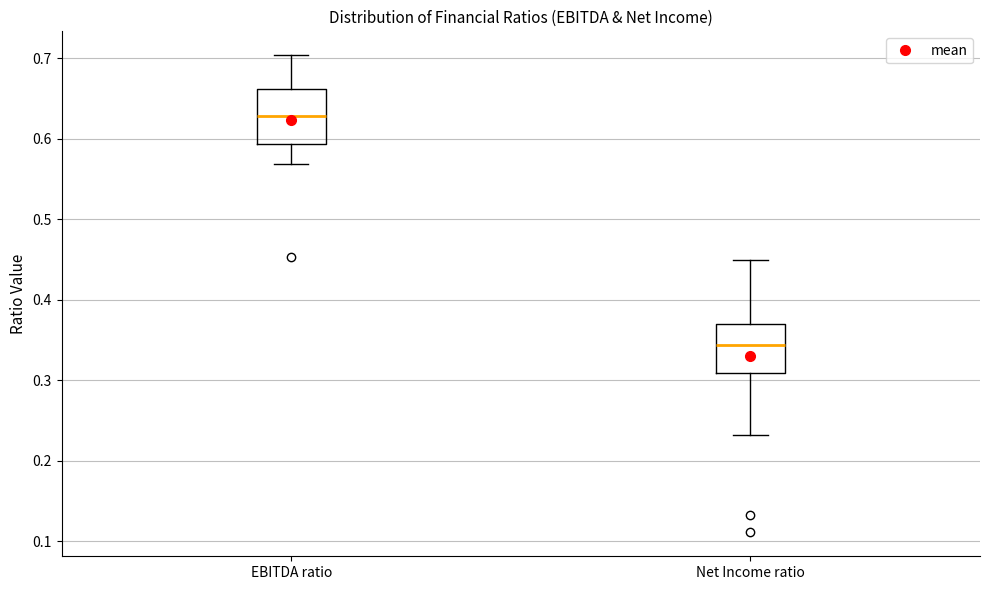

Which box has the lowest median line?

Net Income ratio